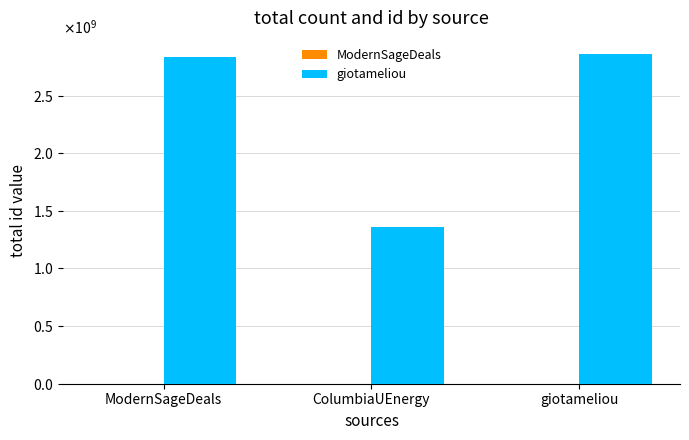

True or false: ModernSageDeals has a value of 1 at ColumbiaUEnergy.

False